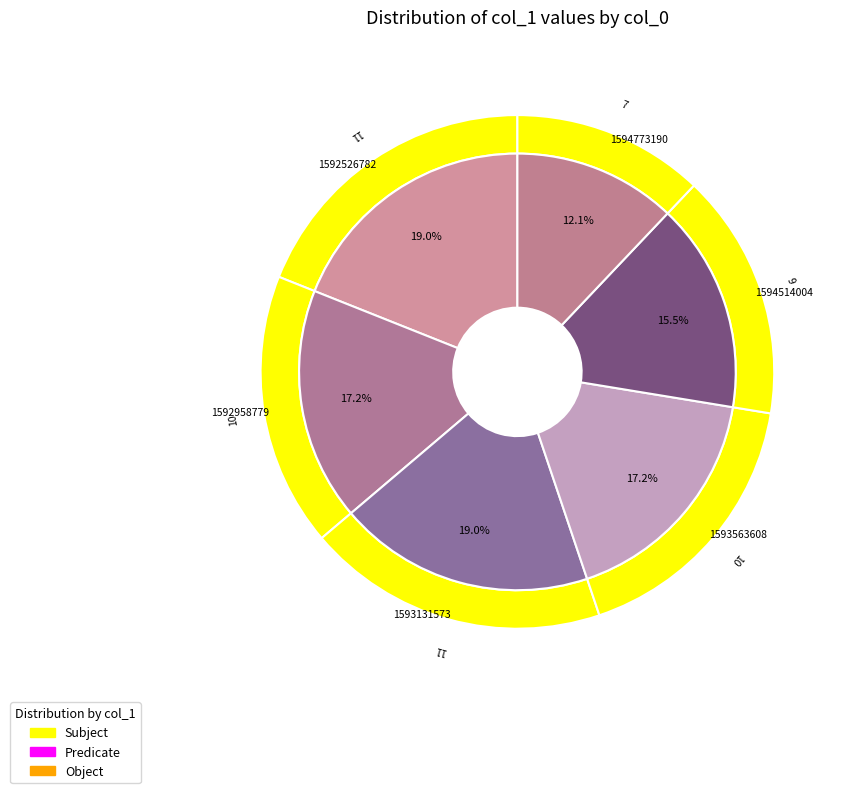

Is there a majority slice in this chart?

No